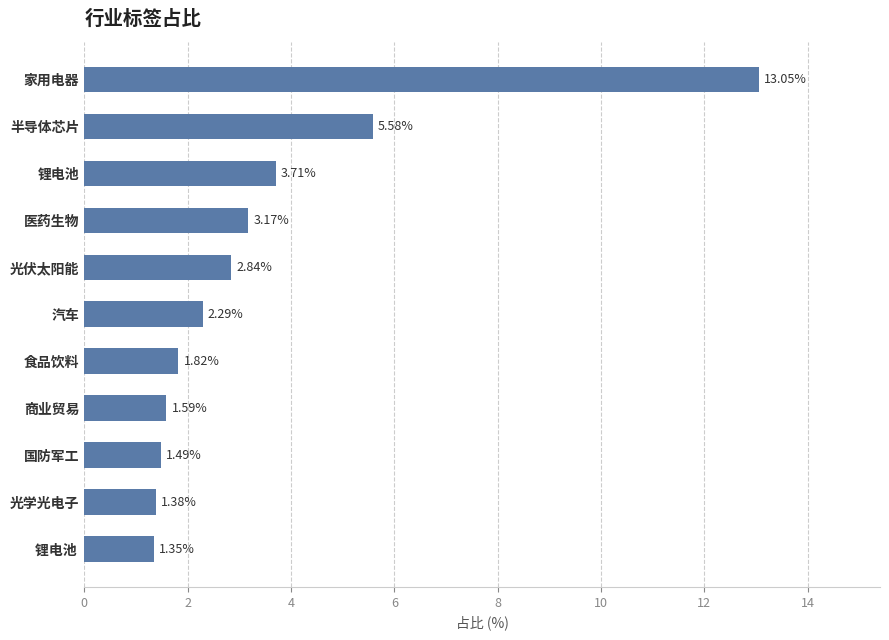

What is the change in value from 国防军工 to 医药生物?

+1.7